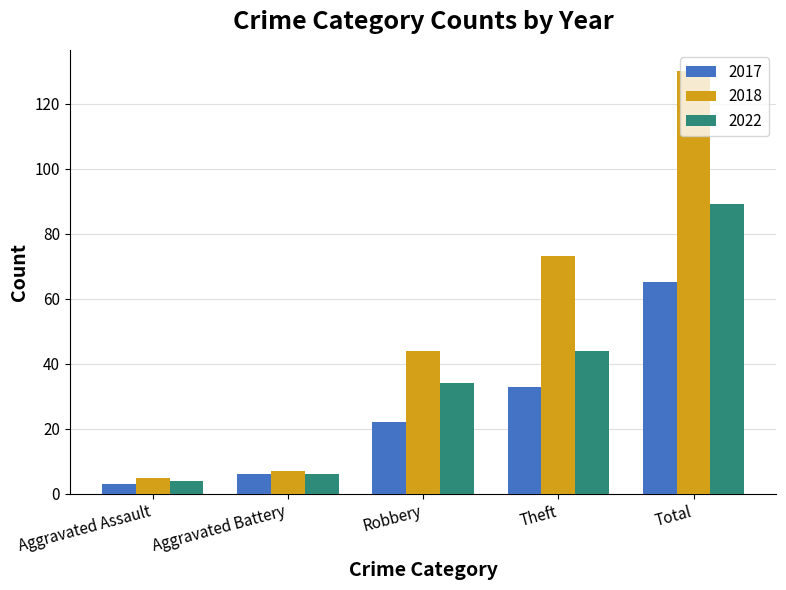

What is the lowest value of the 2022 series?

4